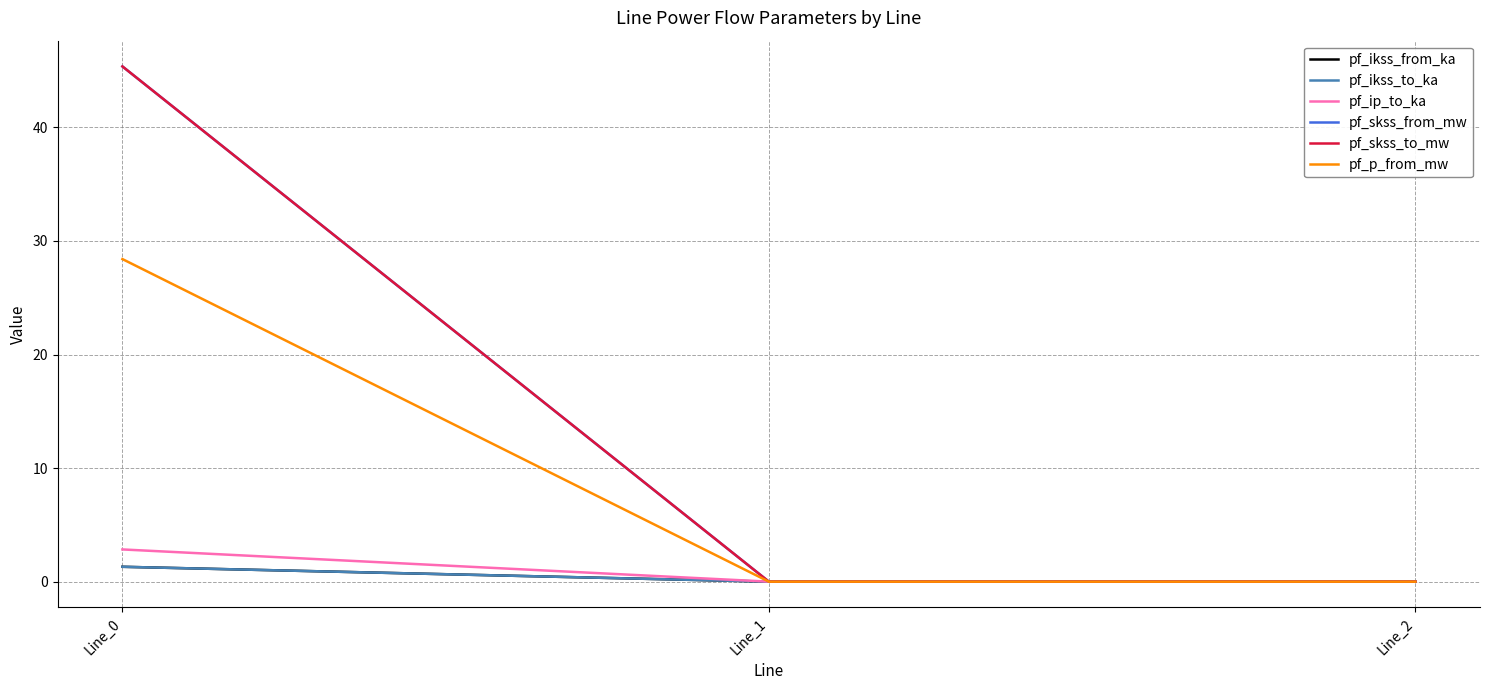

Reading left to right, list all the values displayed in this chart.

pf_ikss_from_ka: Line_0=1.3	Line_1=0.0	Line_2=0.0
pf_ikss_to_ka: Line_0=1.3	Line_1=0.0	Line_2=0.0
pf_ip_to_ka: Line_0=2.8	Line_1=0.0	Line_2=0.0
pf_skss_from_mw: Line_0=45.4	Line_1=0.0	Line_2=0.0
pf_skss_to_mw: Line_0=45.4	Line_1=0.0	Line_2=0.0
pf_p_from_mw: Line_0=28.4	Line_1=0.0	Line_2=0.0